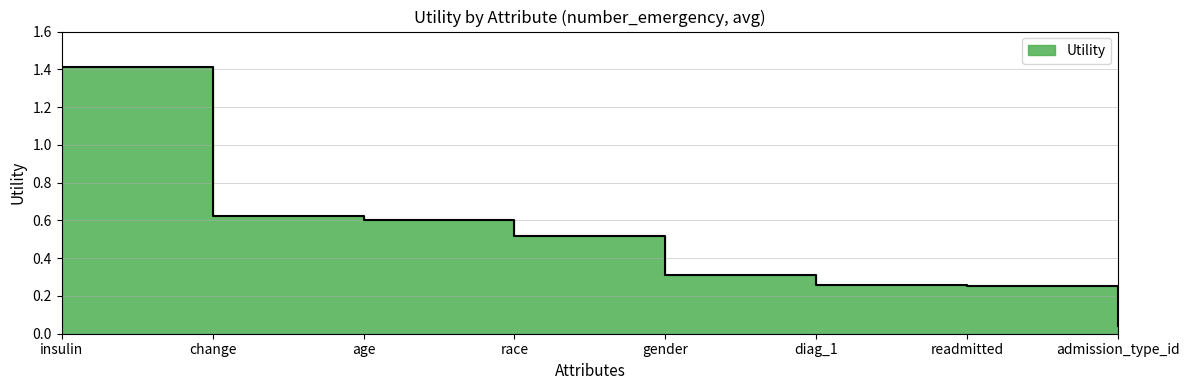

What is the change in value from race to readmitted?

-0.3